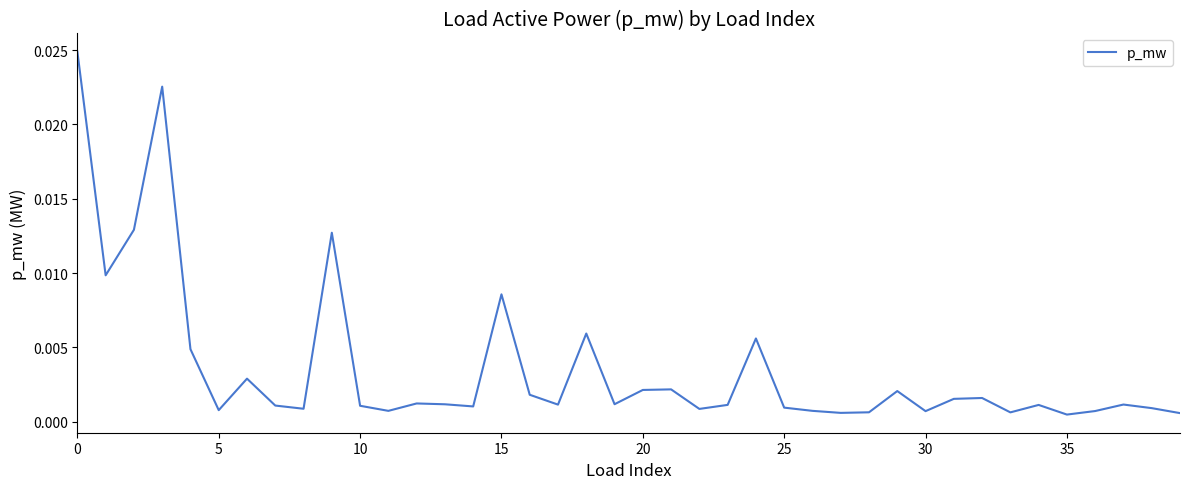

Count the number of categories in the chart.

40